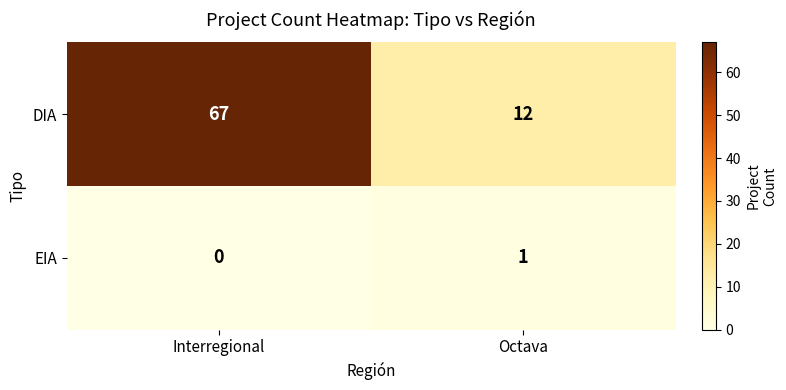

Count the number of categories in the chart.

2